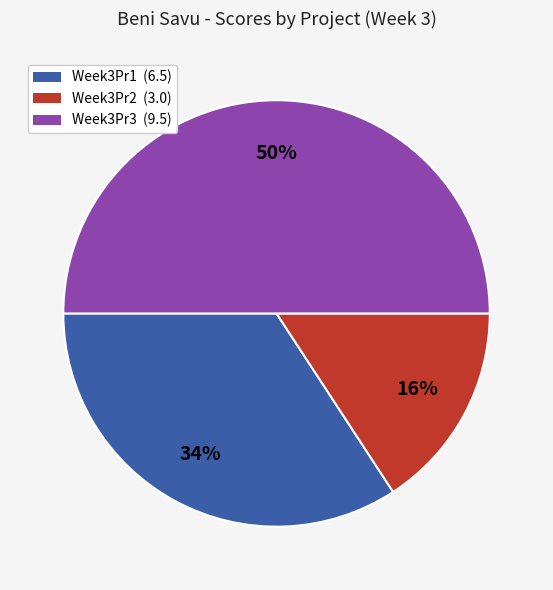

How many segments does this pie chart have?

3